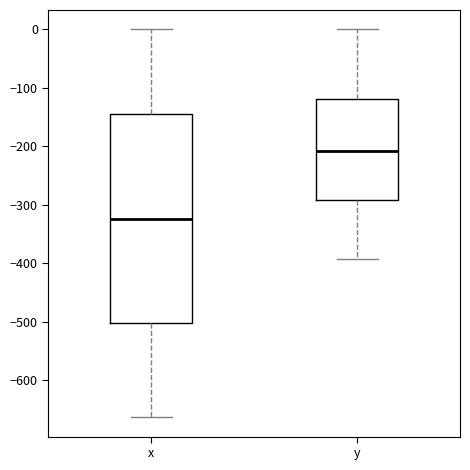

Which box's median line is the lowest?

x